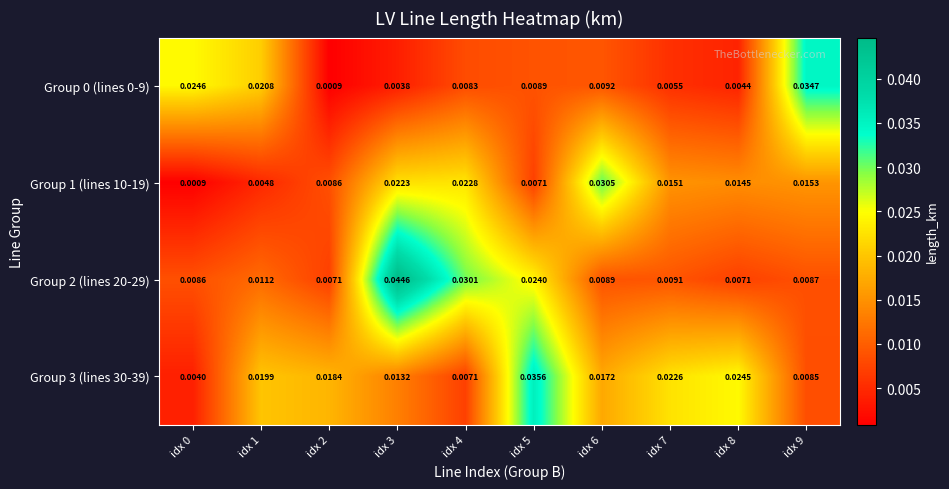

Is the value of Group 0 (lines 0-9) at idx 5 greater than the value of Group 2 (lines 20-29) at idx 3?

No